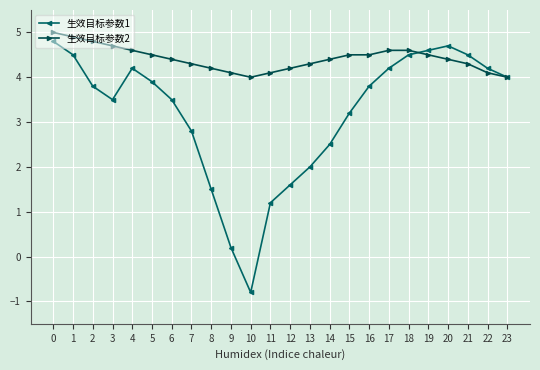

Reading right to left, list all the values displayed in this chart.

生效目标参数1: 23=4.0	22=4.2	21=4.5	20=4.7	19=4.6	18=4.5	17=4.2	16=3.8	15=3.2	14=2.5	13=2.0	12=1.6	11=1.2	10=-0.8	9=0.2	8=1.5	7=2.8	6=3.5	5=3.9	4=4.2	3=3.5	2=3.8	1=4.5	0=4.8
生效目标参数2: 23=4.0	22=4.1	21=4.3	20=4.4	19=4.5	18=4.6	17=4.6	16=4.5	15=4.5	14=4.4	13=4.3	12=4.2	11=4.1	10=4.0	9=4.1	8=4.2	7=4.3	6=4.4	5=4.5	4=4.6	3=4.7	2=4.8	1=4.9	0=5.0